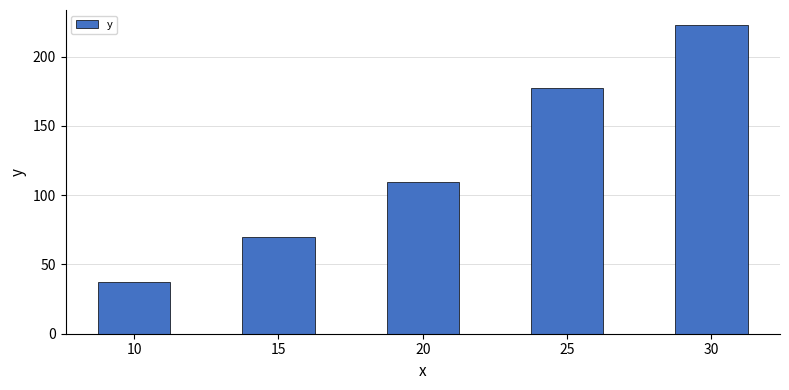

Reading right to left, what are all the values shown in this chart?

222.6	177.2	109.7	70.1	37.1